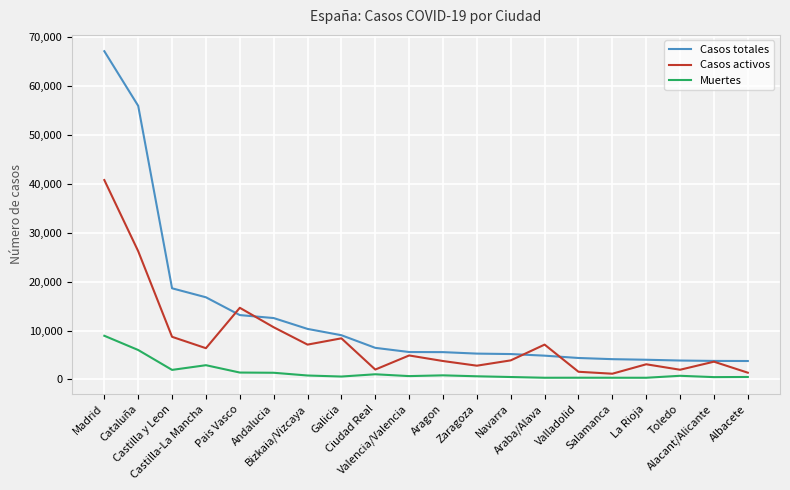

True or false: Muertes and Casos totales cross at least once.

False